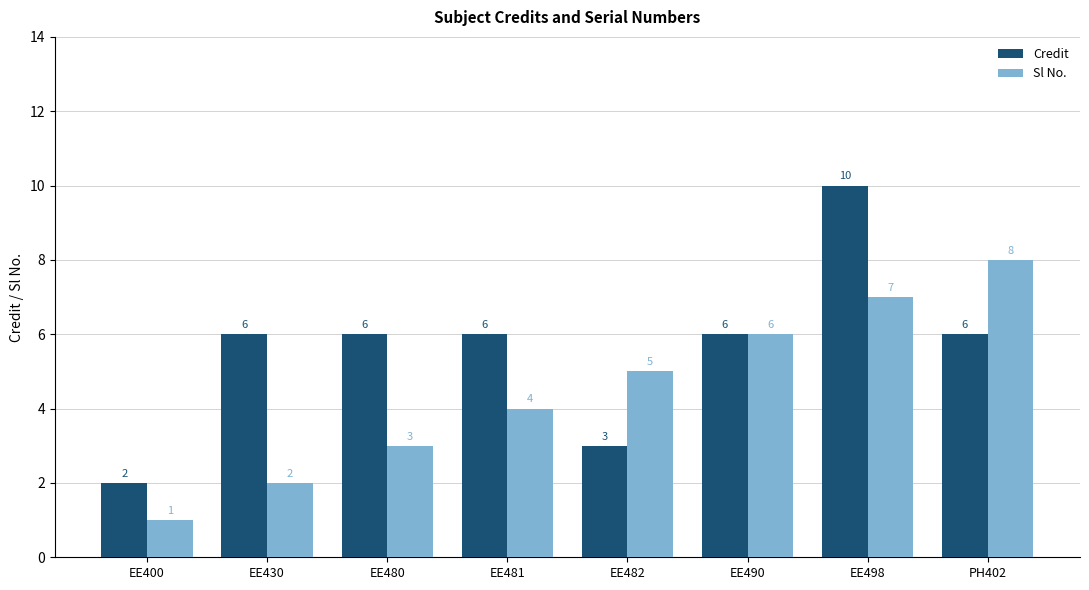

What position from the right is EE481?

5